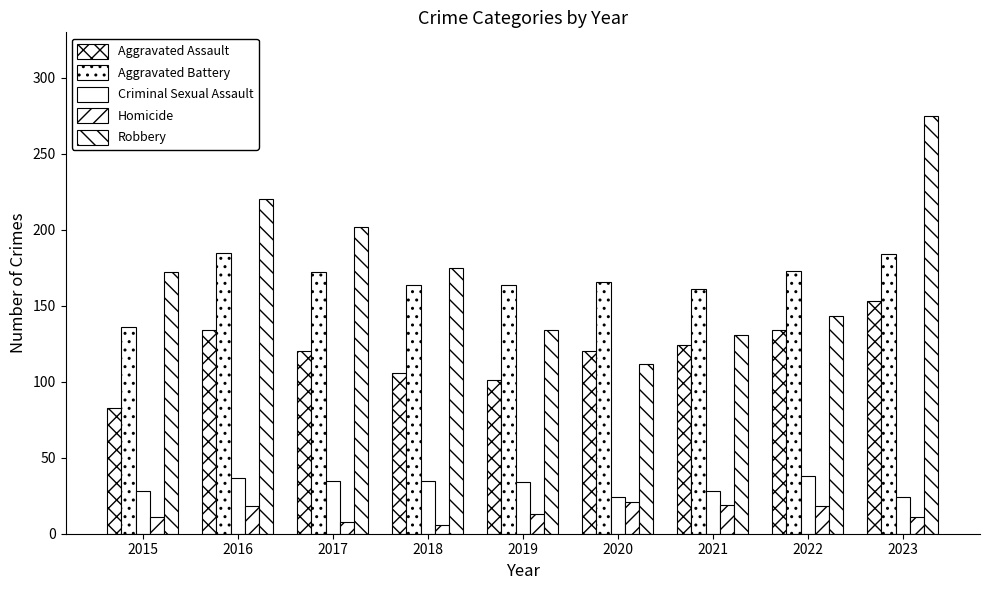

Which category has the highest value in the Aggravated Assault series?

2023